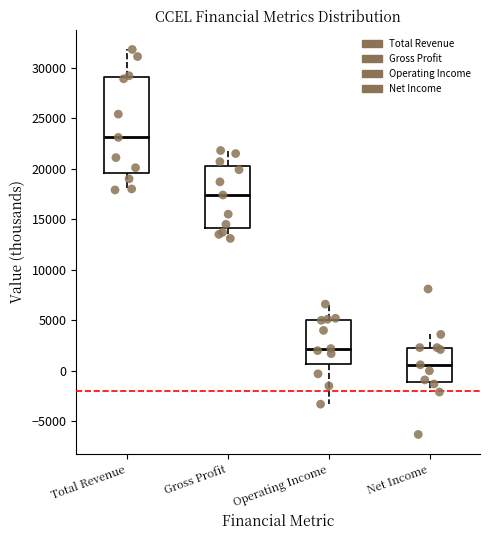

Reading left to right, transcribe this box plot: for each box, give where its median line is, the range the box spans, and where its two whiskers end, as read against the y-axis. The values are not printed on the chart, so give them approximately, as read against the axis.

Total Revenue: median 23000, box 19500 to 29000, whiskers 18000 to 32000
Gross Profit: median 17500, box 14000 to 20500, whiskers 13000 to 22000
Operating Income: median 2000, box 500 to 5000, whiskers -3500 to 6500
Net Income: median 500, box -1000 to 2500, whiskers -2000 to 3500